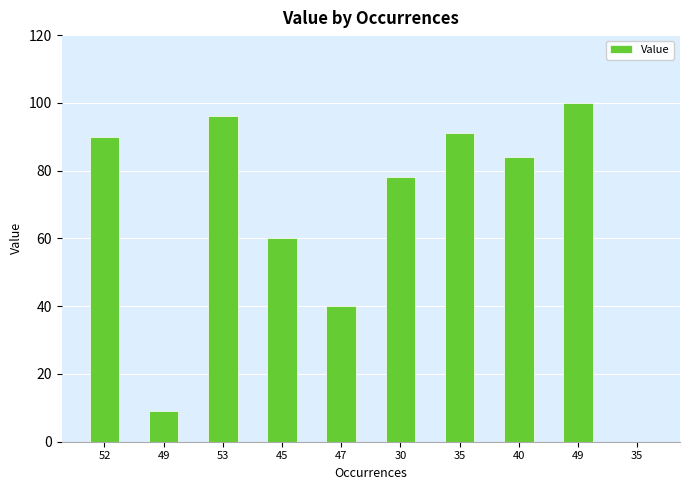

Rank the categories by value from highest to lowest.

49, 53, 35, 52, 40, 30, 45, 47, 49, 35